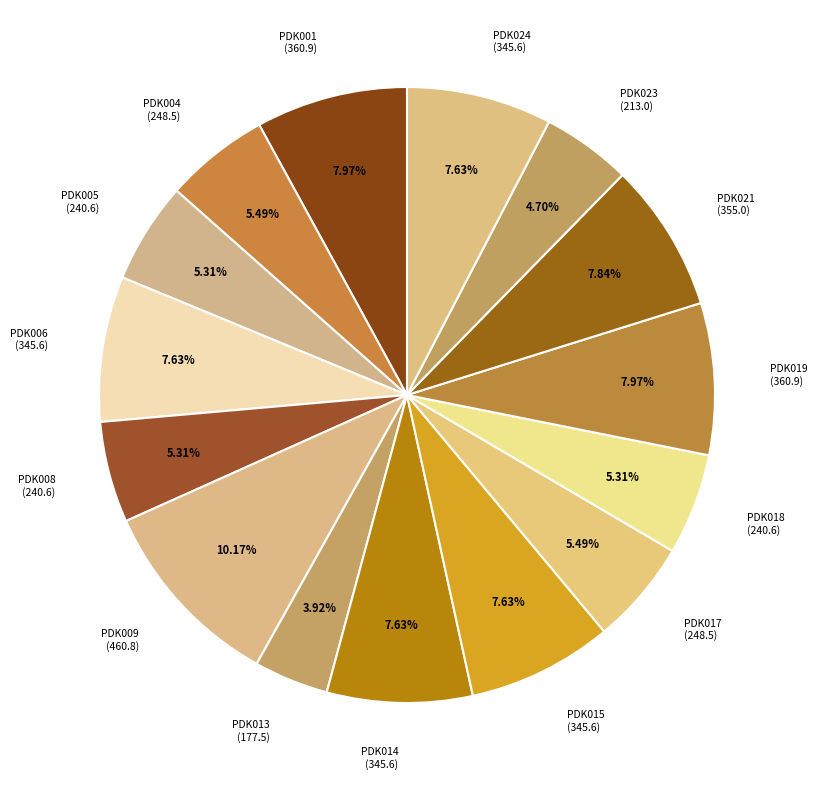

How many slices are in this pie chart?

15